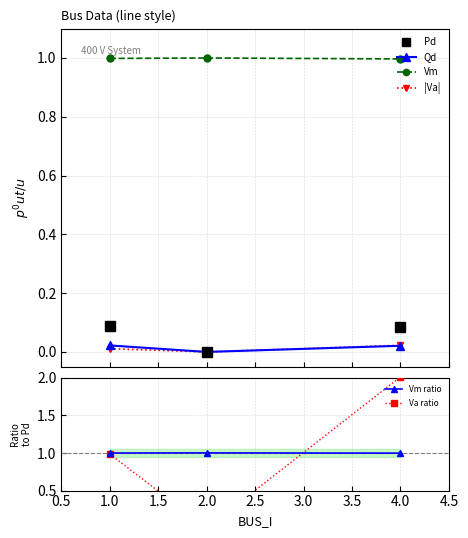

Is it true that Vm ratio equals 0.6 at 1.0?

False